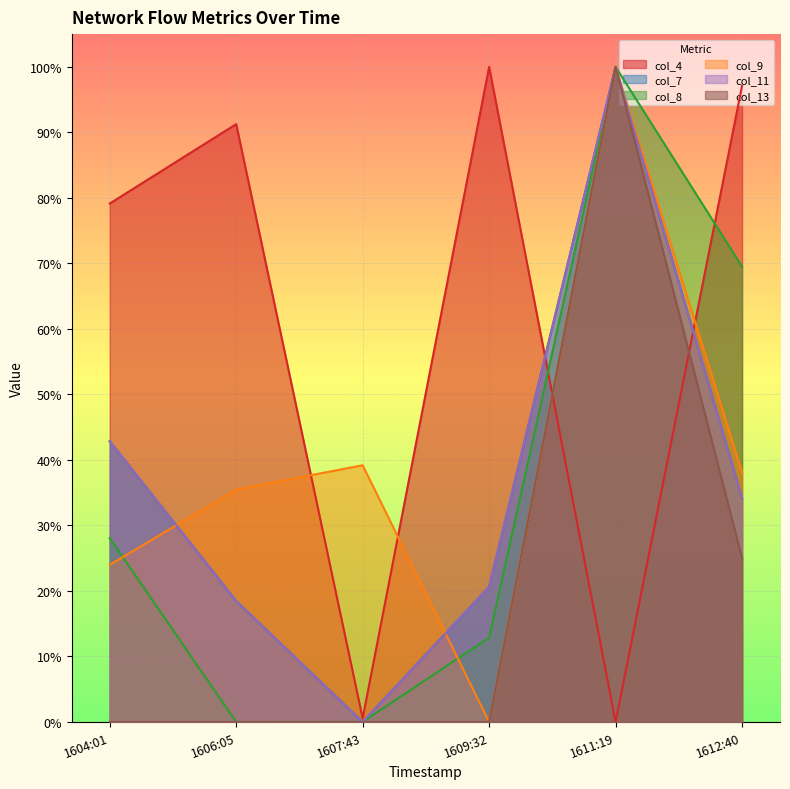

At 1609:32, list the series in order from smallest to largest.

col_9, col_13, col_8, col_7, col_11, col_4